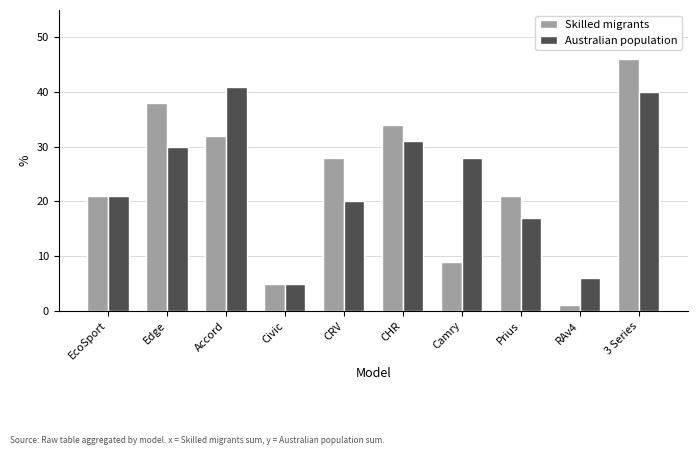

What is the total value across all series at 3 Series?

86